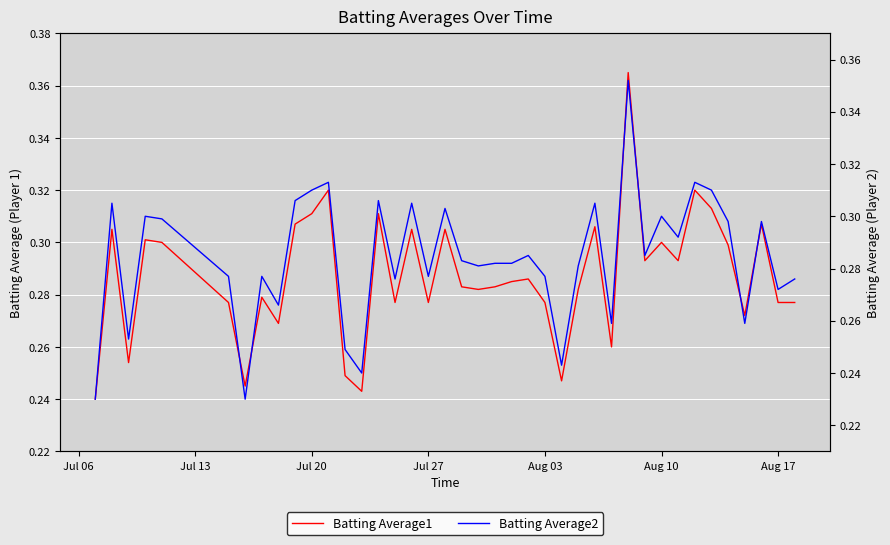

True or false: Batting Average2 and Batting Average1 cross at least once.

False